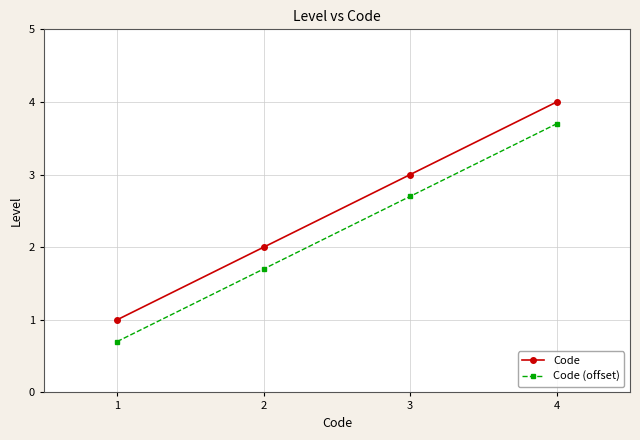

What is the value of the Code (offset) point at the 4th from the left?

3.7